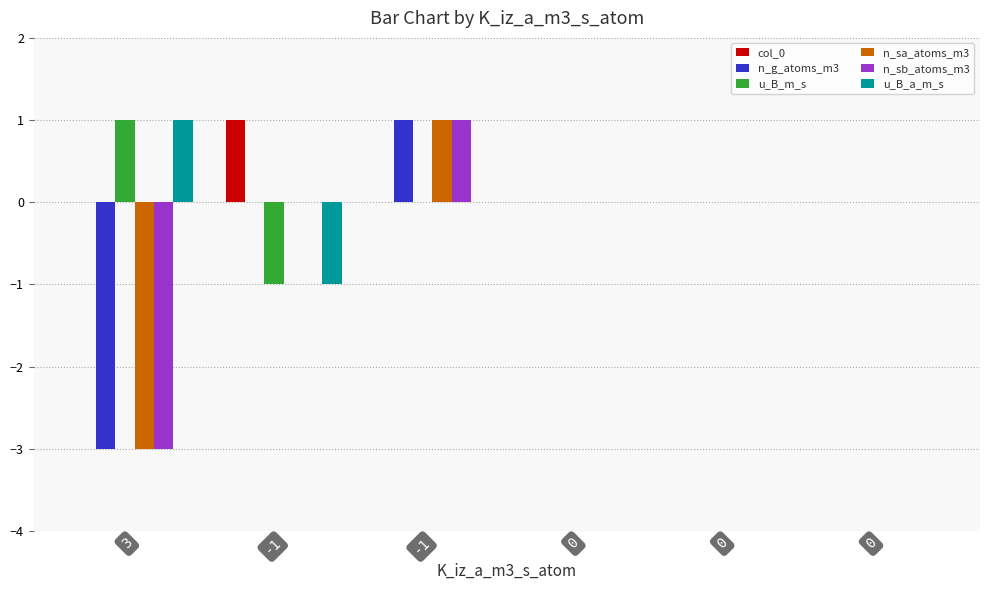

At how many categories does at least one series exceed -1?

6